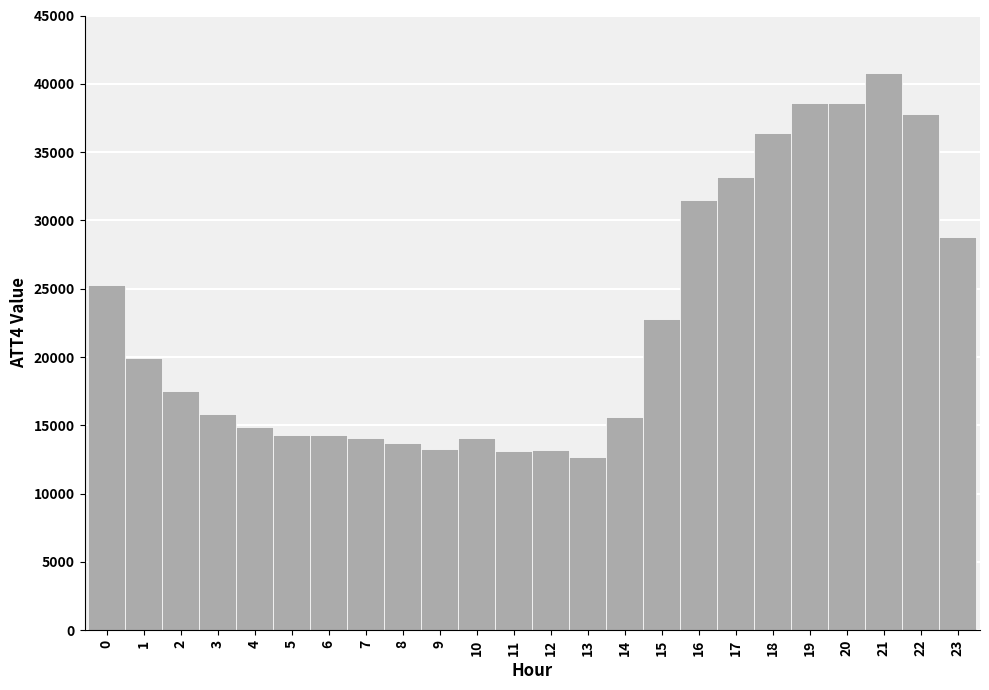

Reading left to right, list every bar in this chart as the range it spans on the x-axis followed by its height. The values are not printed on the chart, so give them approximately, as read against the axis.

-0.5 to 0.5: 25500
0.5 to 1.5: 20000
1.5 to 2.5: 17500
2.5 to 3.5: 16000
3.5 to 4.5: 15000
4.5 to 5.5: 14500
5.5 to 6.5: 14500
6.5 to 7.5: 14000
7.5 to 8.5: 13500
8.5 to 9.5: 13500
9.5 to 10.5: 14000
10.5 to 11.5: 13000
11.5 to 12.5: 13000
12.5 to 13.5: 12500
13.5 to 14.5: 15500
14.5 to 15.5: 23000
15.5 to 16.5: 31500
16.5 to 17.5: 33000
17.5 to 18.5: 36500
18.5 to 19.5: 38500
19.5 to 20.5: 38500
20.5 to 21.5: 41000
21.5 to 22.5: 38000
22.5 to 23.5: 29000